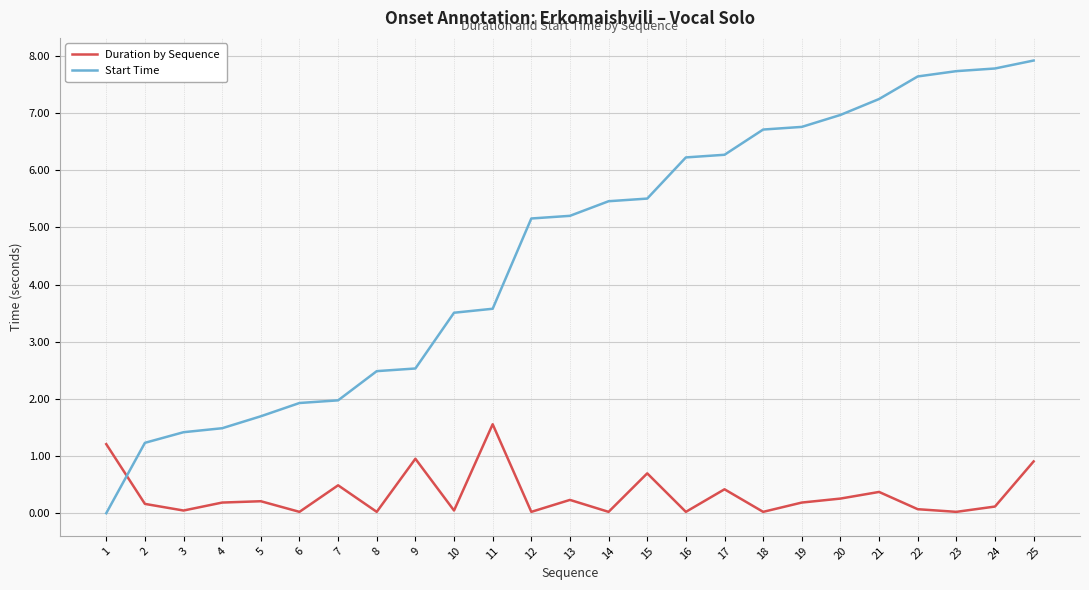

Which series has the largest range (max minus min)?

Start Time